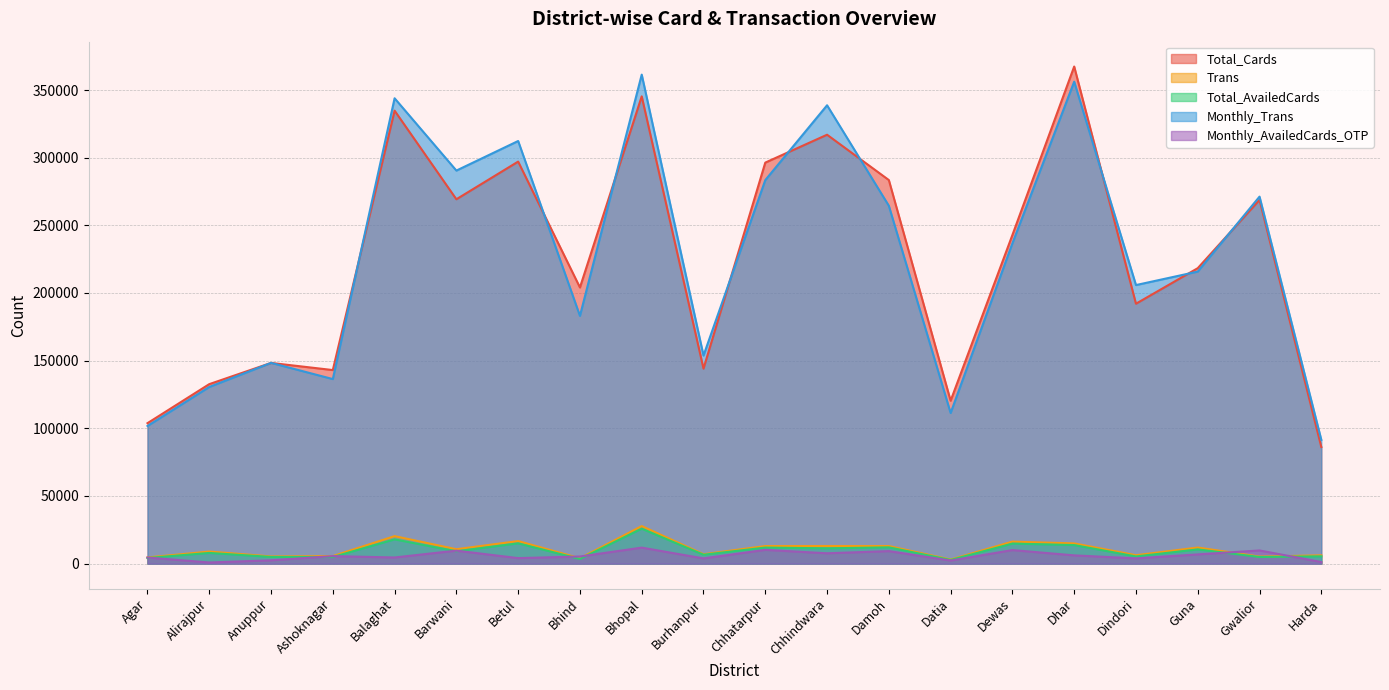

Is it true that Total_Cards equals 508662 at Chhindwara?

False